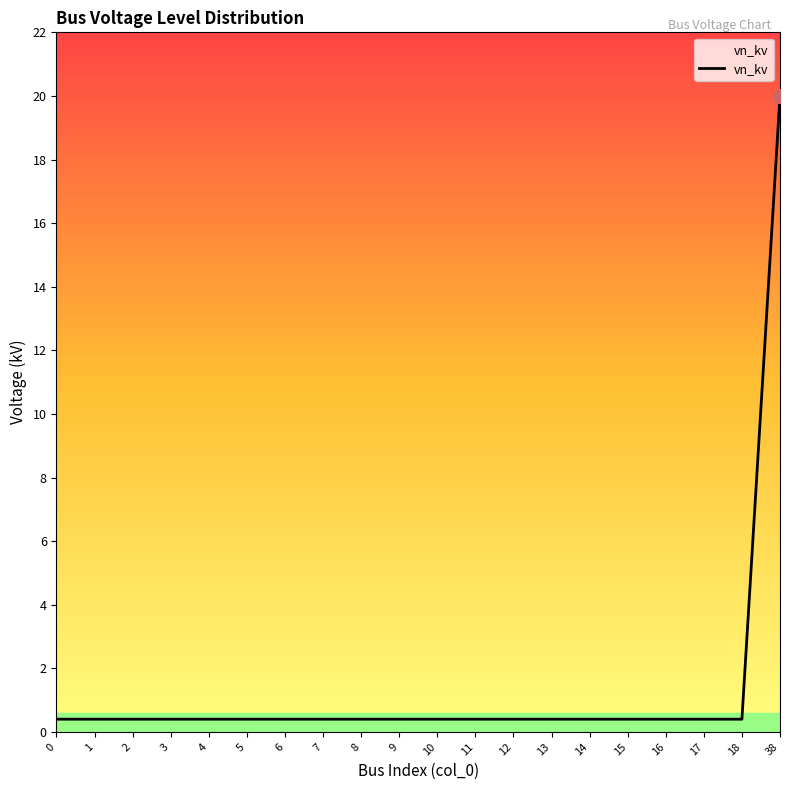

What is the approximate value at 14?

0.4